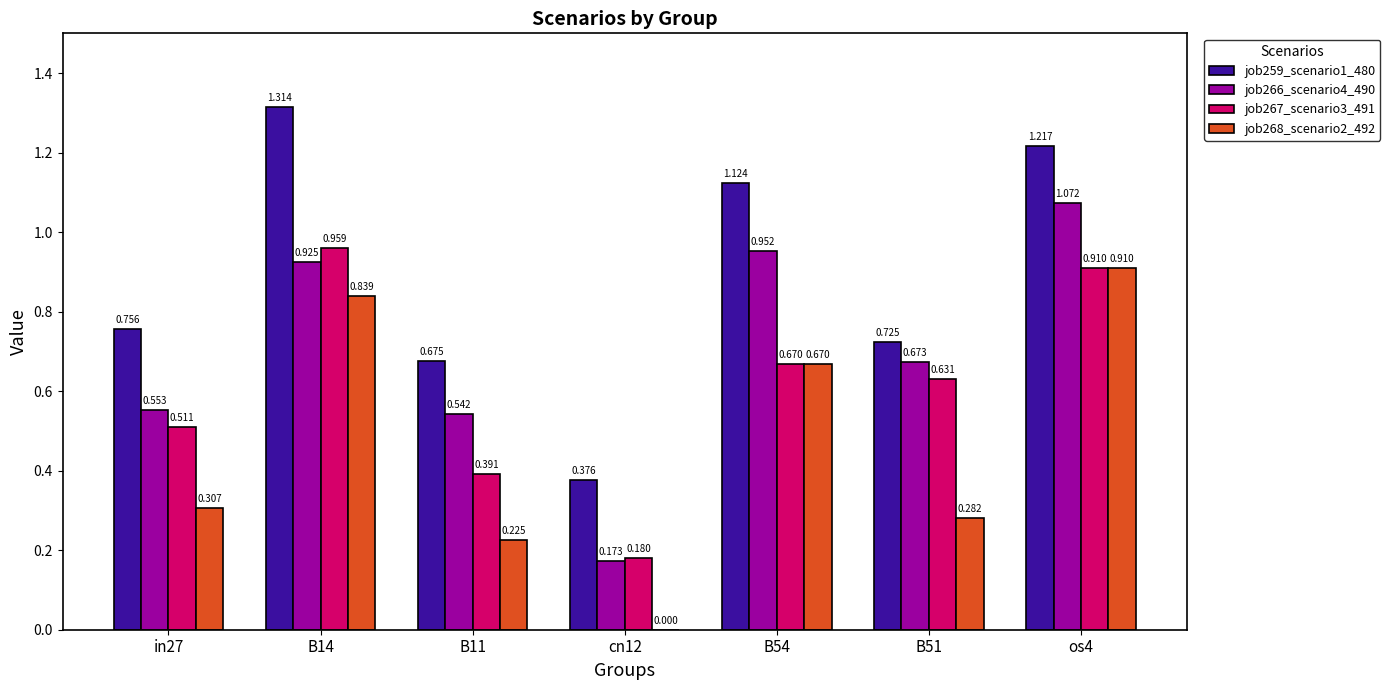

Is the value of job268_scenario2_492 at B54 greater than the value of job267_scenario3_491 at os4?

No